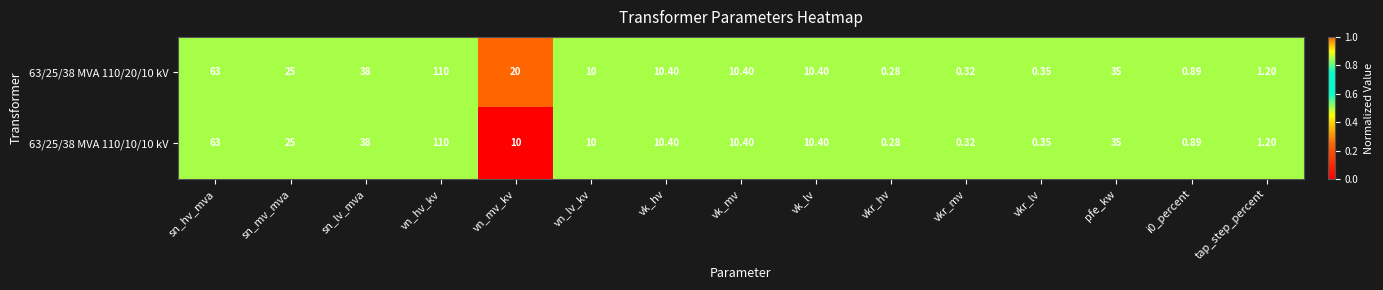

At which category does the chart reach its peak across all series?

vn_hv_kv